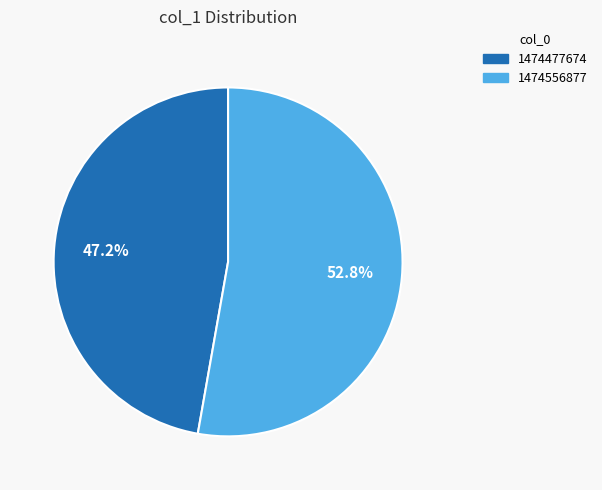

Is there a majority slice in this chart?

Yes